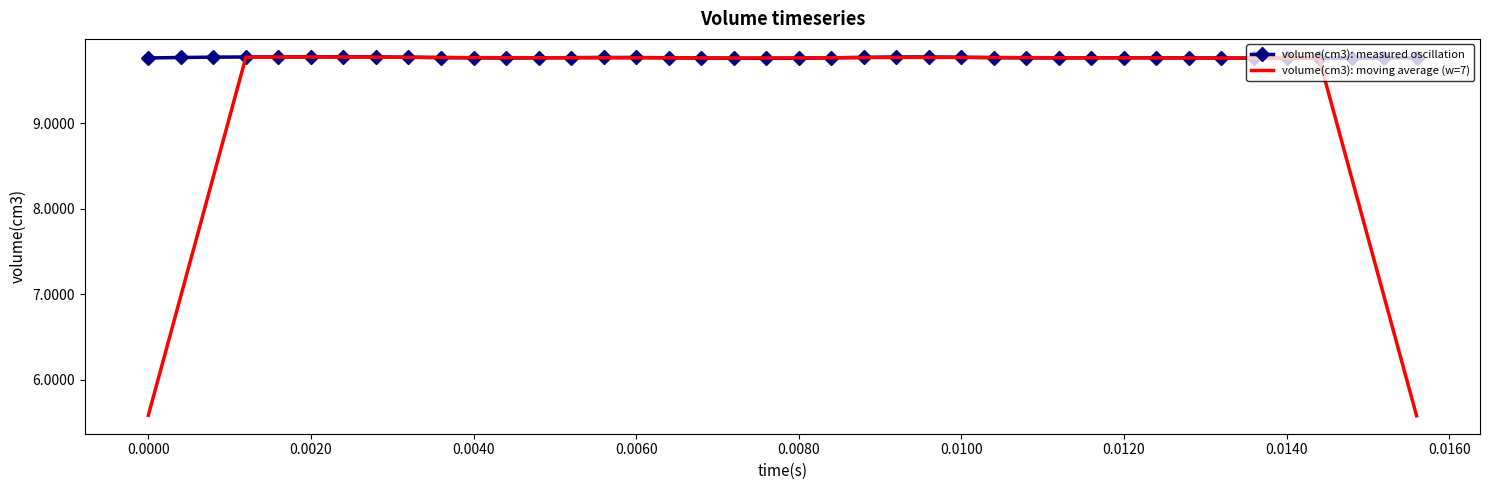

List the series in order of their overall mean, lowest first.

volume(cm3): moving average (w=7), volume(cm3): measured oscillation